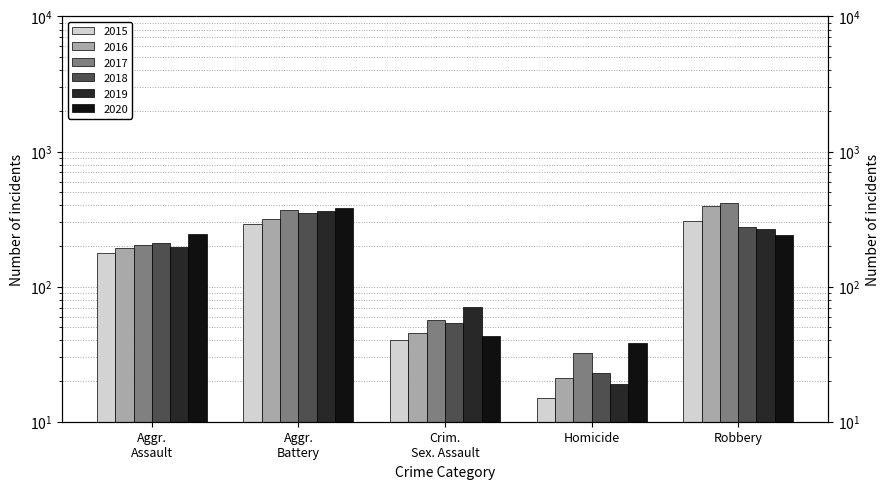

What is the label of the 4th bar from the right?

Aggr. Battery